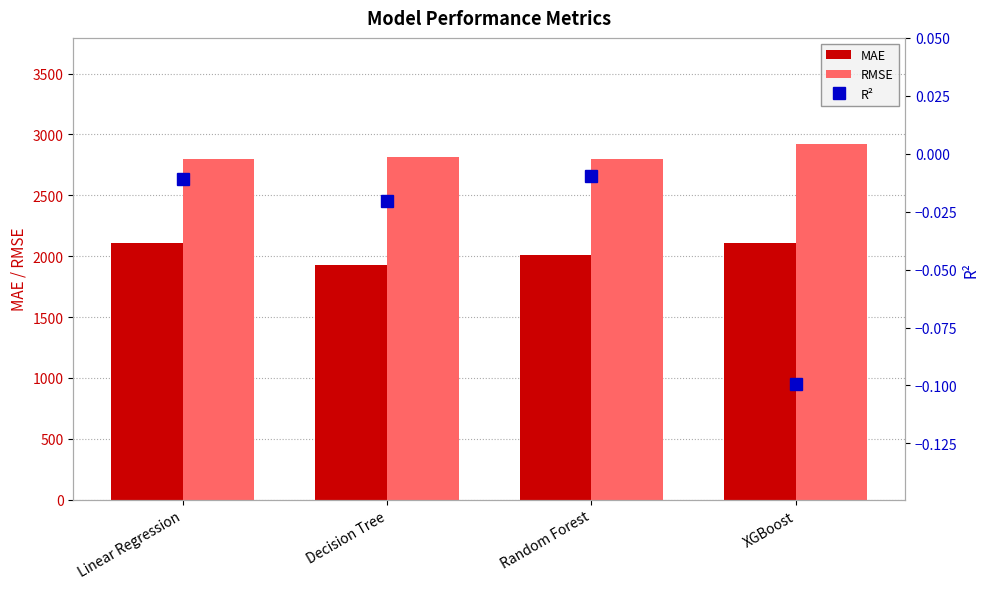

What is the value of the MAE bar at the 1st from the left?

2109.7